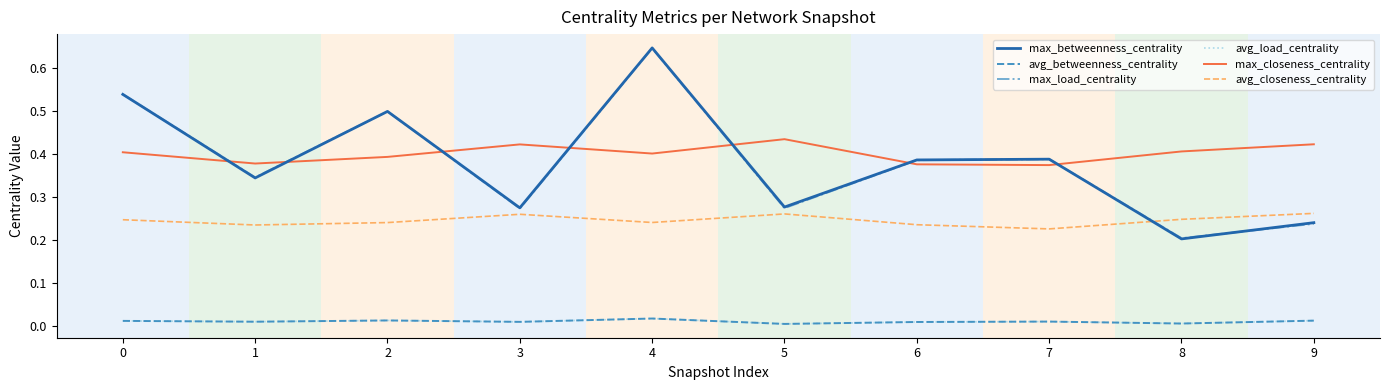

Which series has the largest total across all categories?

max_closeness_centrality